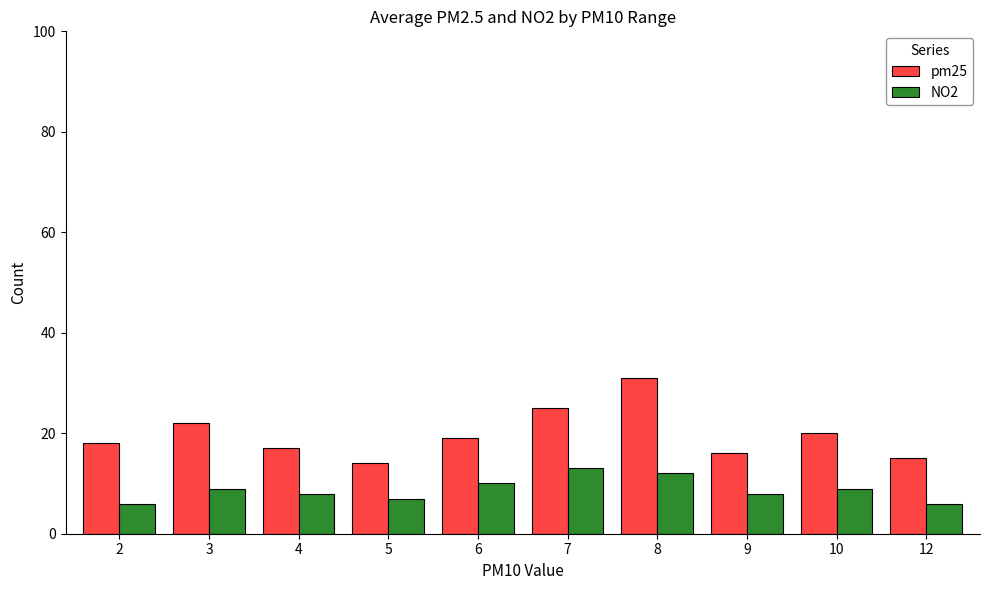

Reading left to right, transcribe all the data shown in this chart.

pm25: 18	22	17	14	19	25	31	16	20	15
NO2: 6	9	8	7	10	13	12	8	9	6